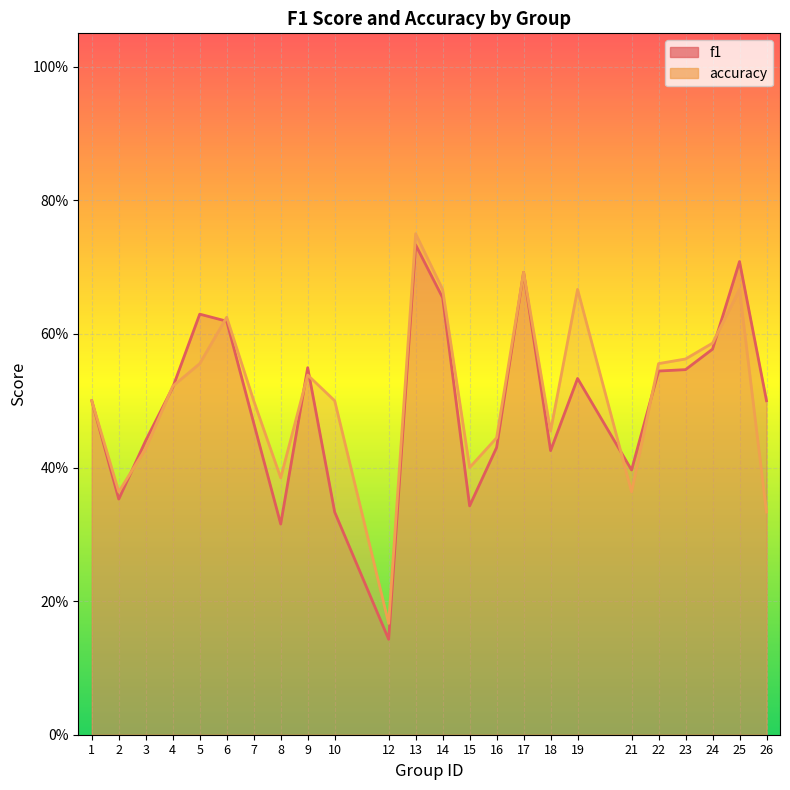

Reading left to right, list all the values displayed in this chart.

f1: 1=0.5	2=0.4	3=0.4	4=0.5	5=0.6	6=0.6	7=0.5	8=0.3	9=0.5	10=0.3	12=0.1	13=0.7	14=0.7	15=0.3	16=0.4	17=0.7	18=0.4	19=0.5	21=0.4	22=0.5	23=0.5	24=0.6	25=0.7	26=0.5
accuracy: 1=0.5	2=0.4	3=0.4	4=0.5	5=0.6	6=0.6	7=0.5	8=0.4	9=0.5	10=0.5	12=0.2	13=0.8	14=0.7	15=0.4	16=0.4	17=0.7	18=0.5	19=0.7	21=0.4	22=0.6	23=0.6	24=0.6	25=0.7	26=0.3